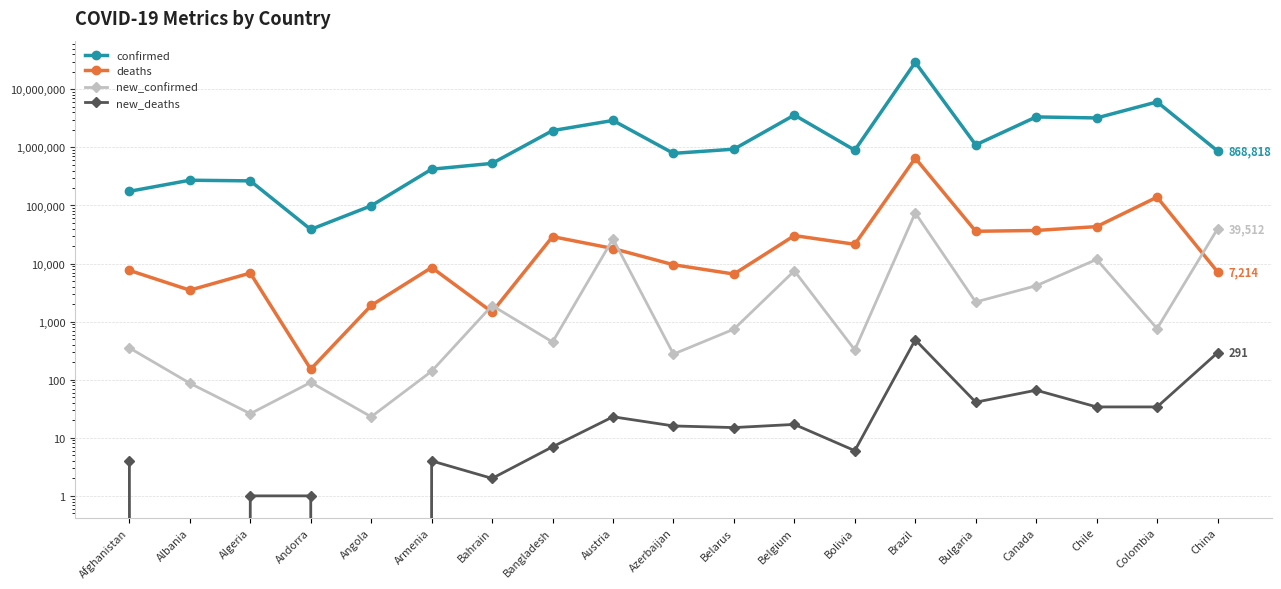

What is the approximate value of new_confirmed at Bahrain?

1896